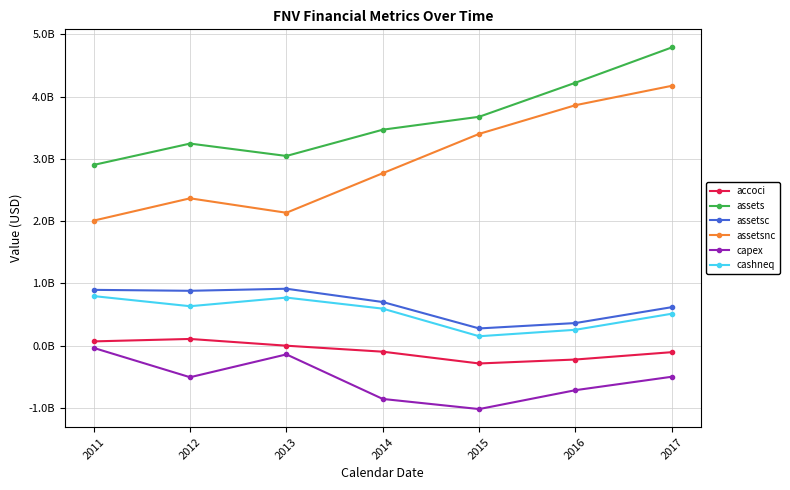

Which series has the largest range (max minus min)?

assetsnc